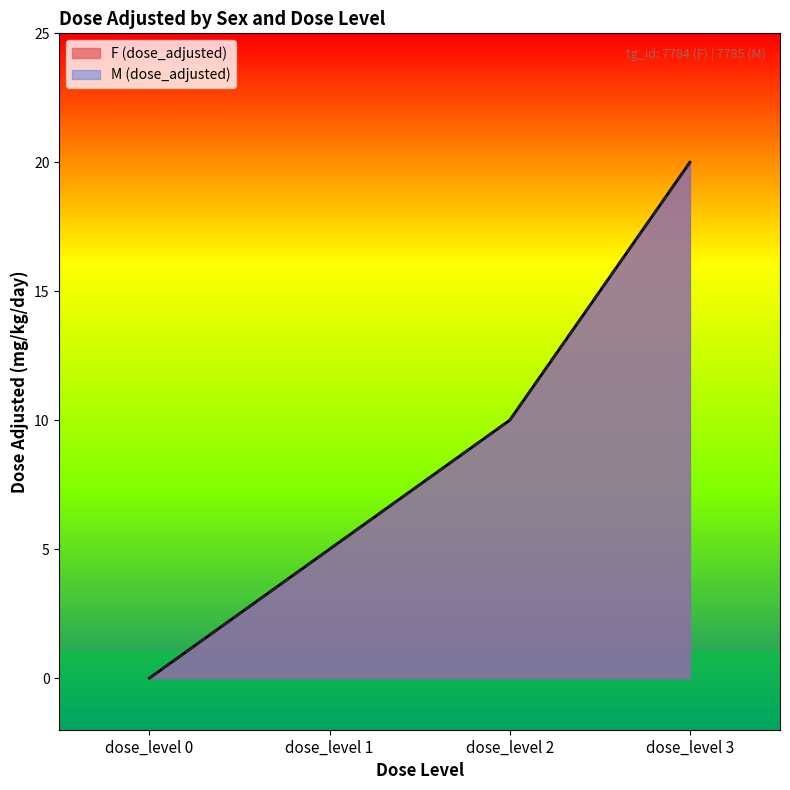

Which has a higher value, dose_level 3 or dose_level 1?

dose_level 3